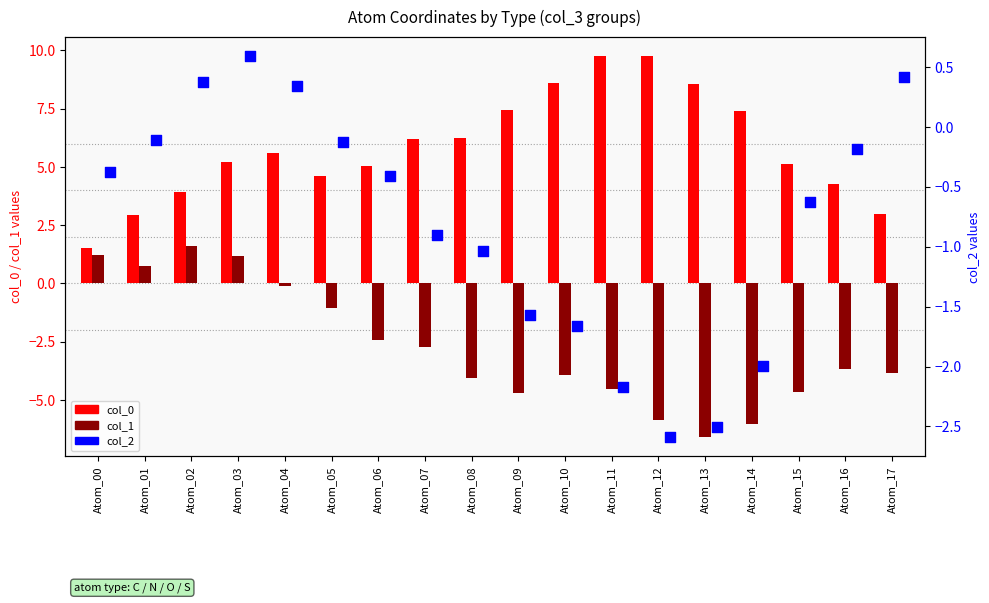

At which category is the sum across all series the highest?

Atom_03